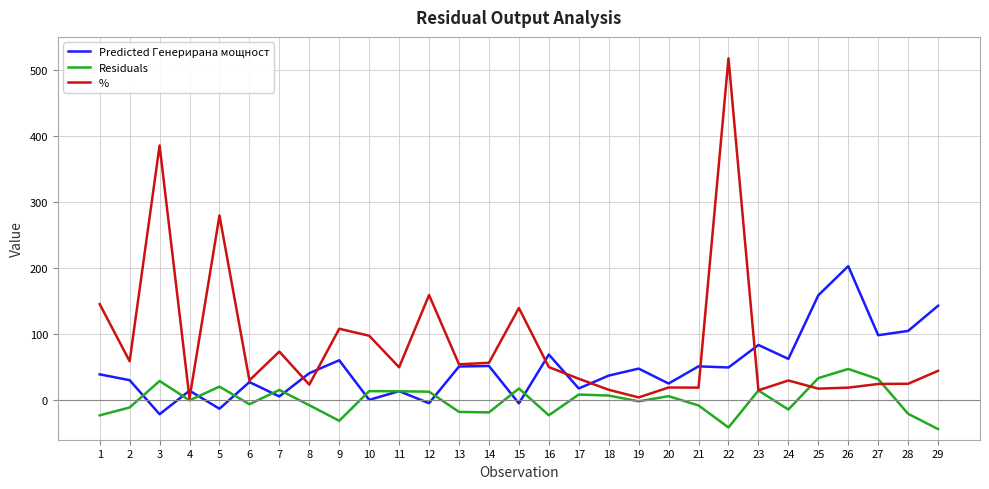

Which category has the highest value across all series?

22